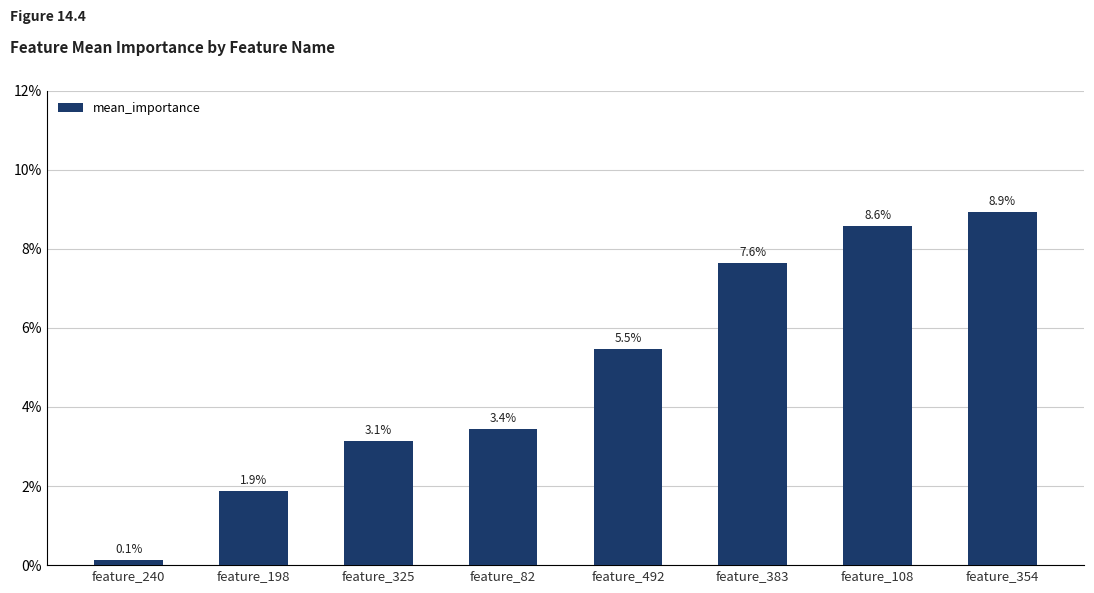

How many bars are there in total?

8